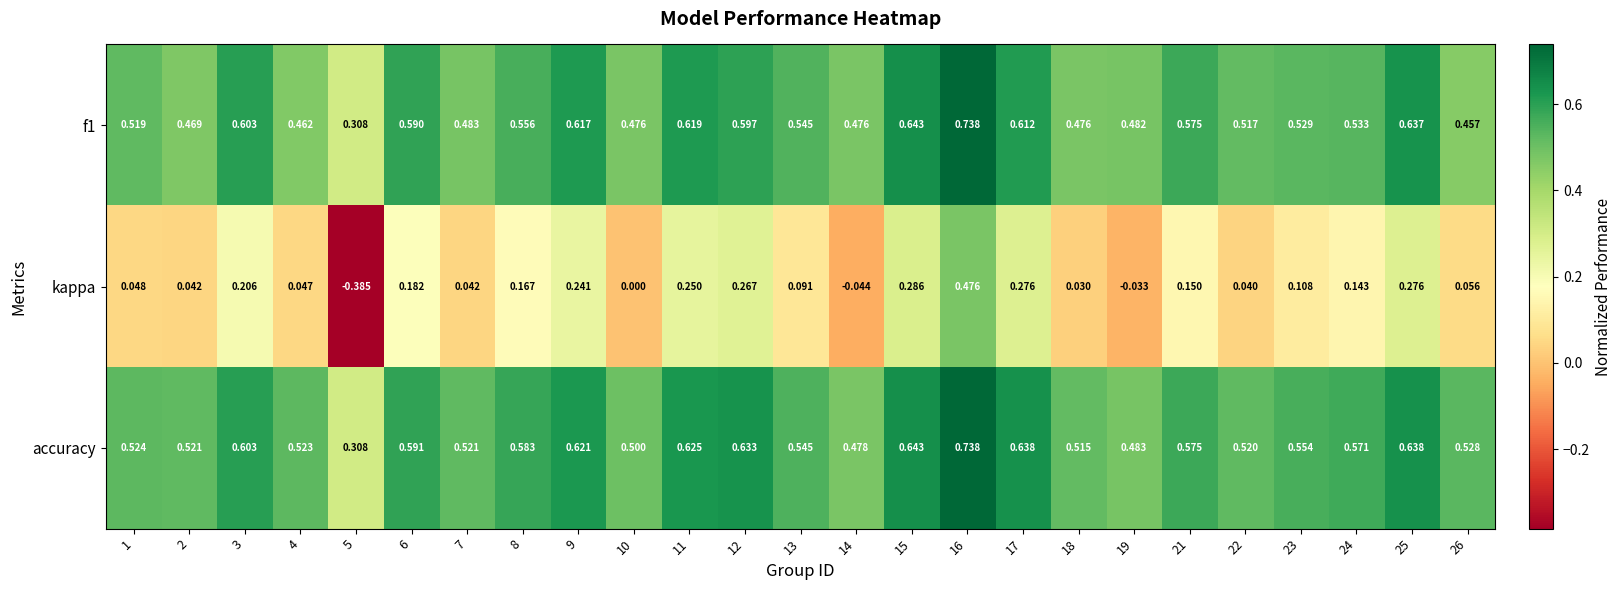

Which category has the lowest value across all series?

5